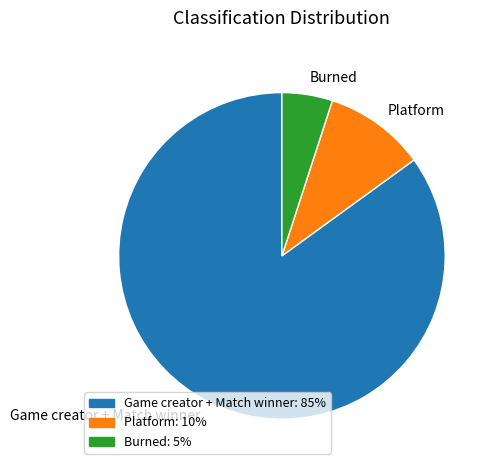

Between Game creator + Match winner and Platform, which is larger?

Game creator + Match winner